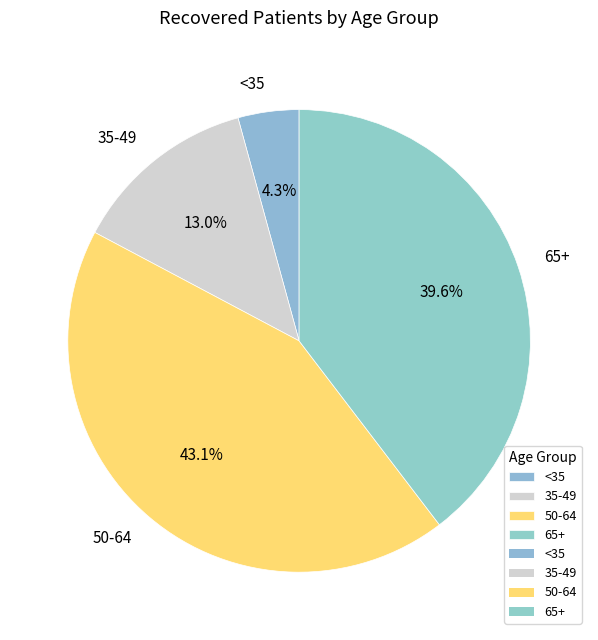

How many slices are in this pie chart?

4